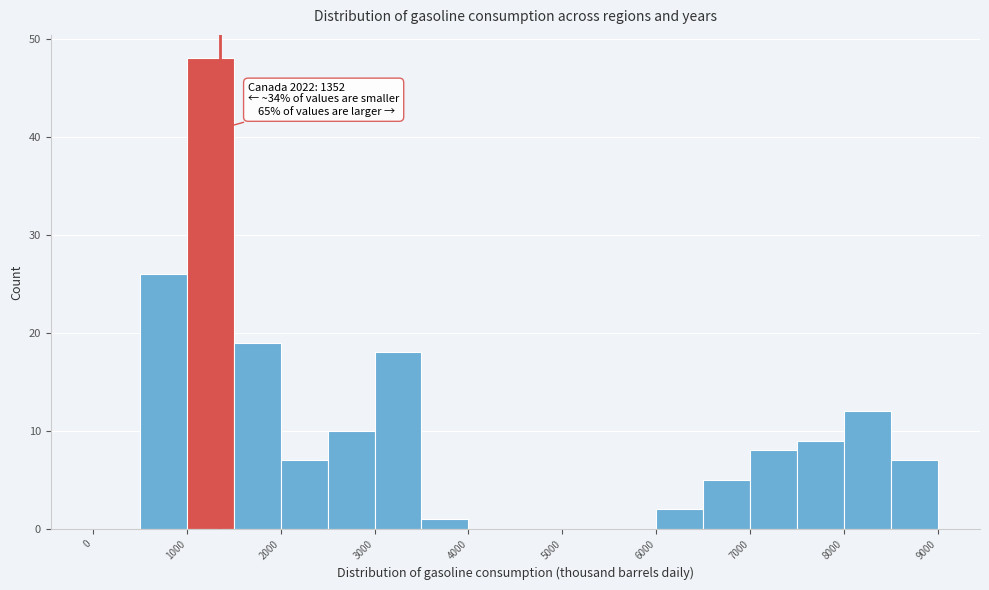

Over which range of the x-axis is the bar tallest?

1000 to 1500